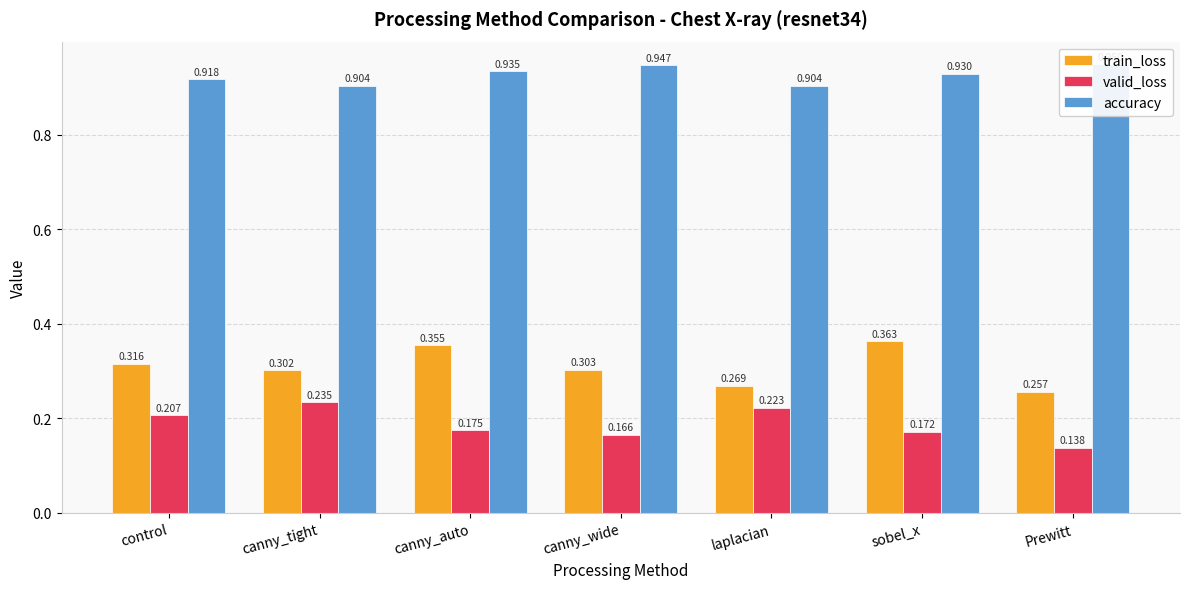

List the labels in order of train_loss value, largest first.

sobel_x, canny_auto, control, canny_wide, canny_tight, laplacian, Prewitt